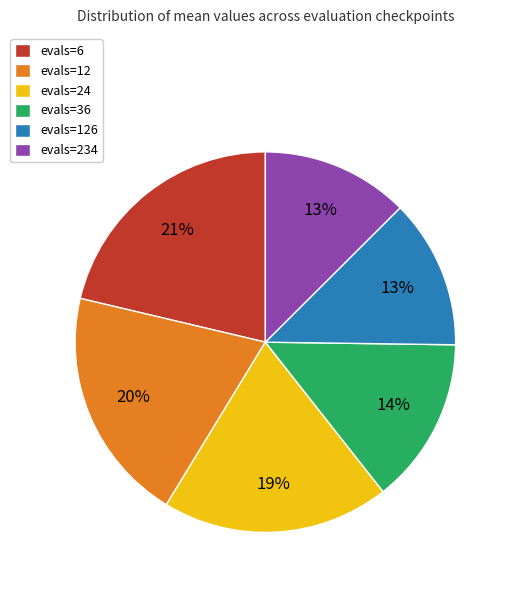

Is the sum of evals=24 and evals=126 greater than half?

No